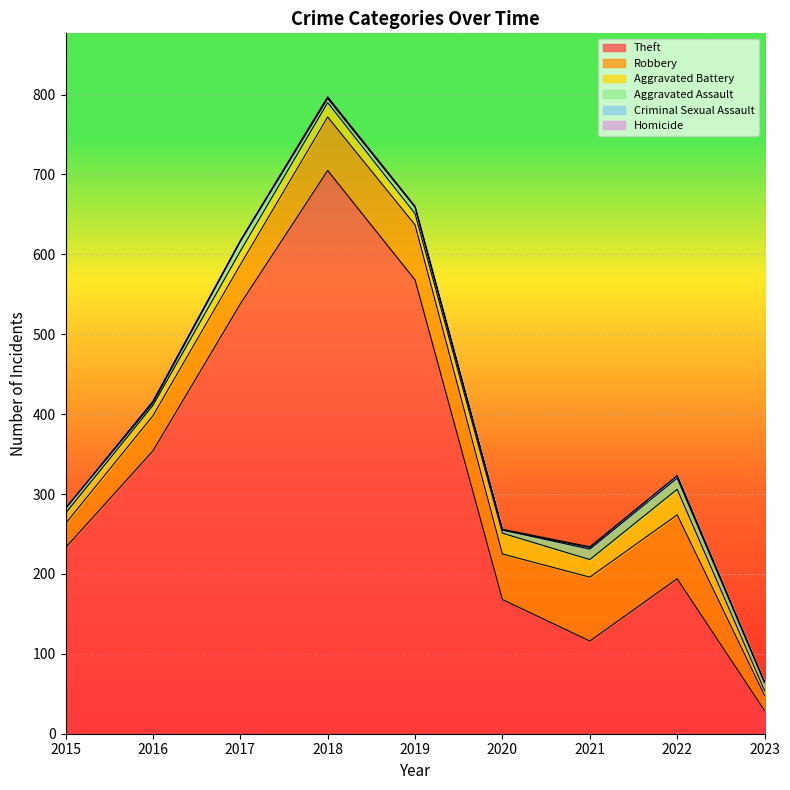

Reading left to right, extract all data points from this chart.

Theft: 233	354	538	705	568	168	116	194	29
Robbery: 30	44	49	67	69	57	80	80	19
Aggravated Battery: 13	13	17	18	14	26	22	32	6
Aggravated Assault: 6	3	12	5	8	4	13	14	10
Criminal Sexual Assault: 0	2	1	2	1	0	2	3	0
Homicide: 0	0	0	0	0	1	1	0	1